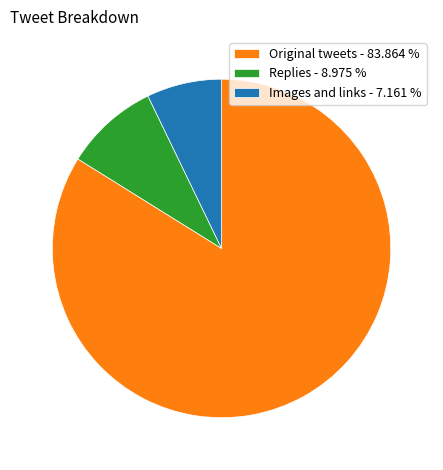

Between Replies - 8.975 % and Original tweets - 83.864 %, which is larger?

Original tweets - 83.864 %